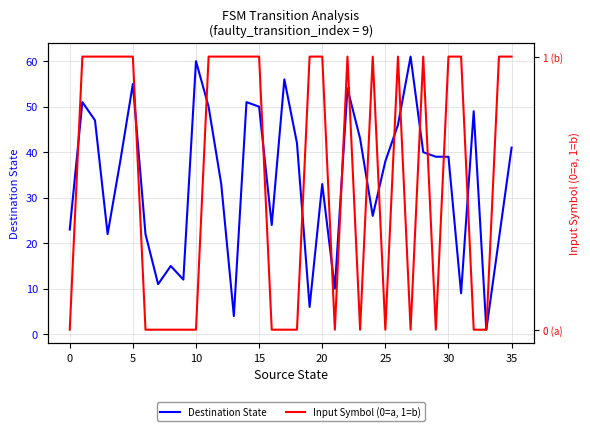

What is the approximate value of Destination State at 31, to the nearest 10?

10